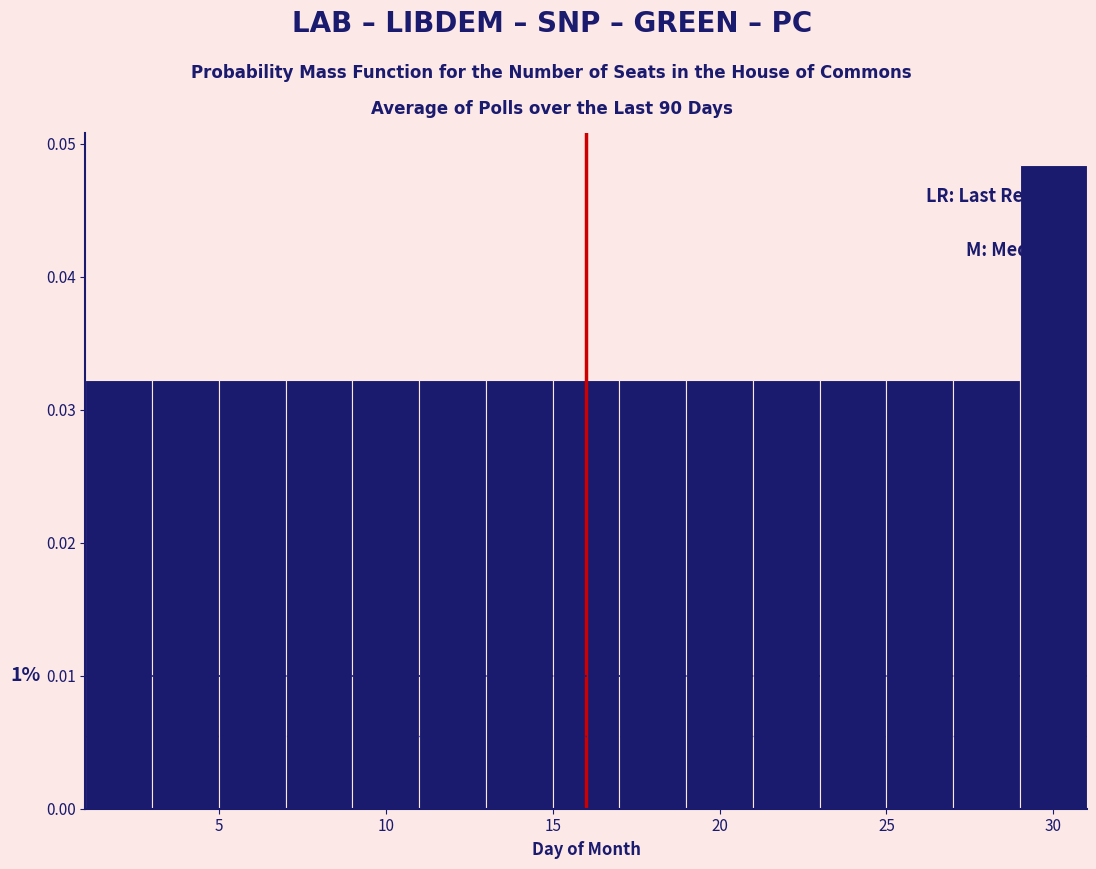

Which range on the x-axis has the tallest bar?

29 to 31